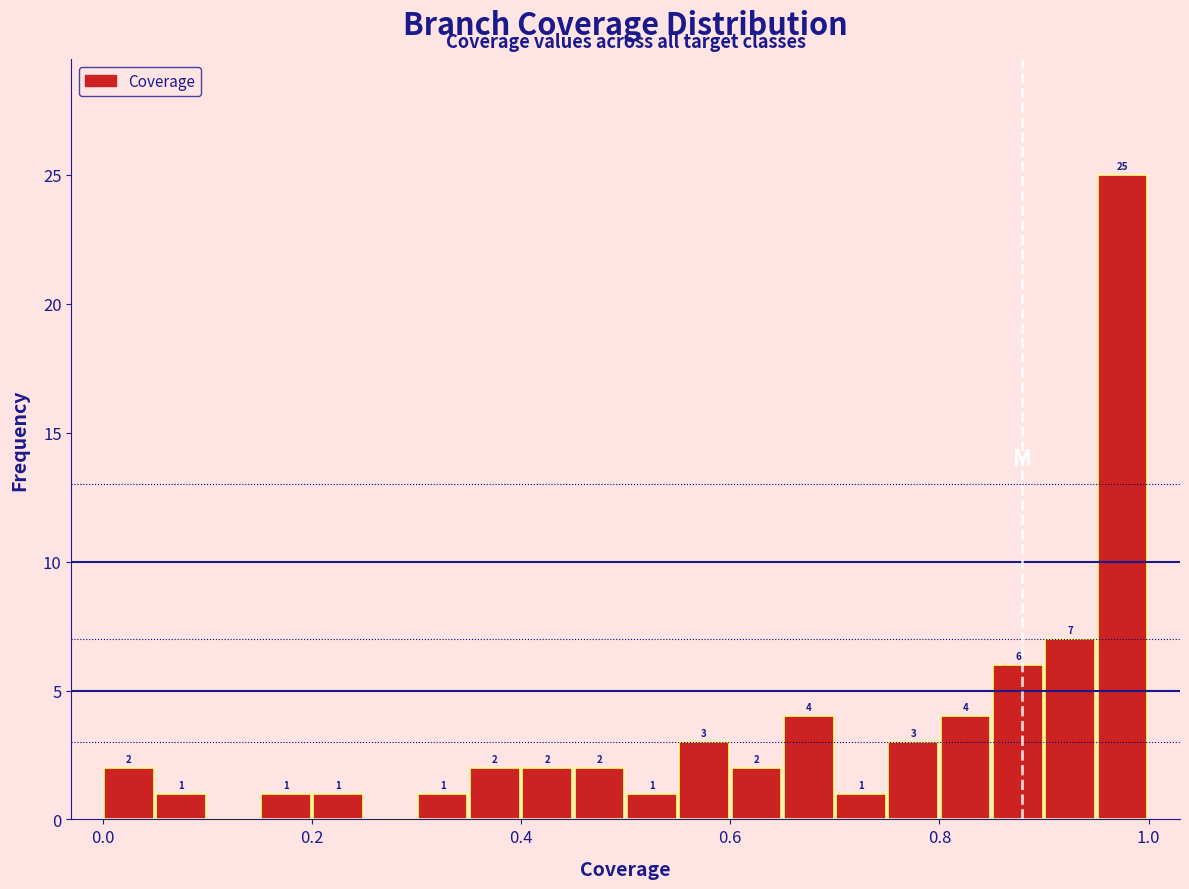

Around what value on the x-axis is the tallest bar? Give the approximate position of its centre, as read against the axis.

0.98